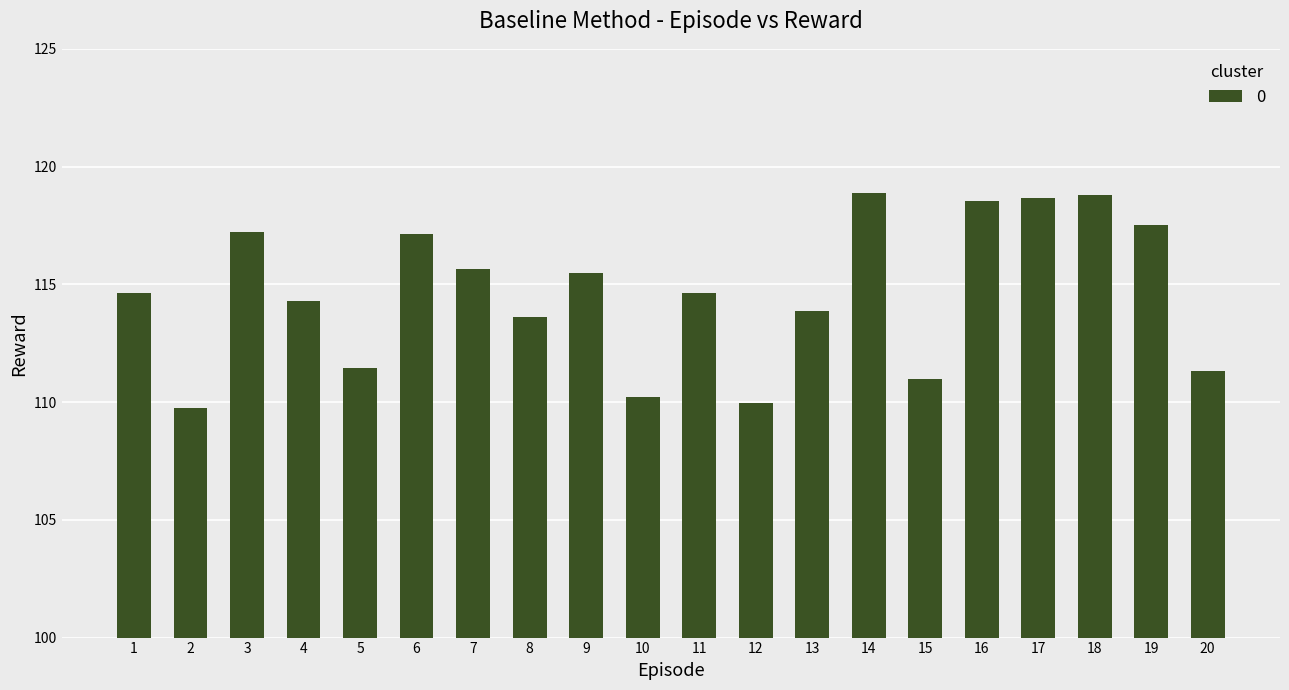

What is the minimum value shown in the chart?

109.7